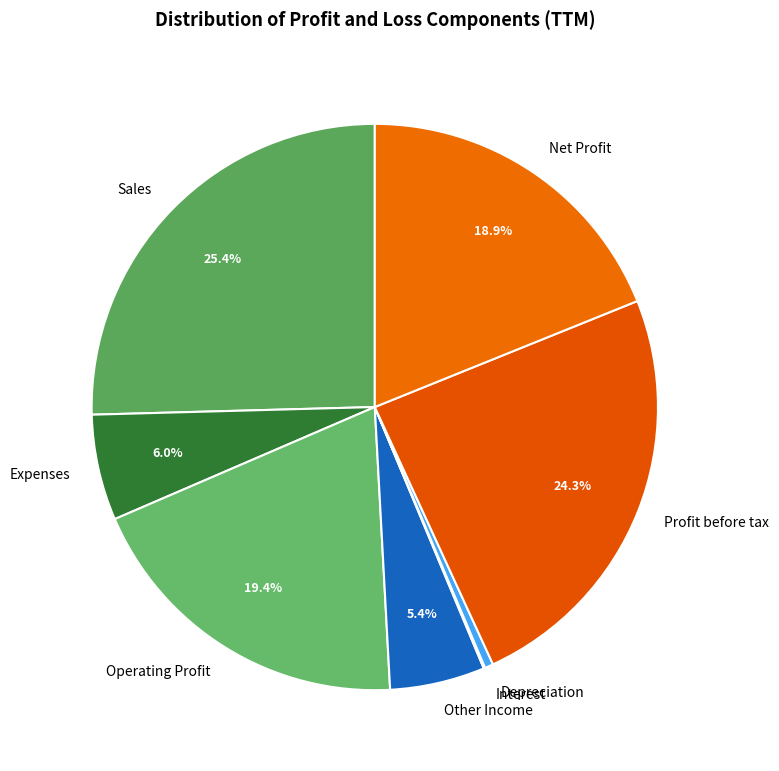

To the nearest percent, what percentage of the pie is Expenses?

6%